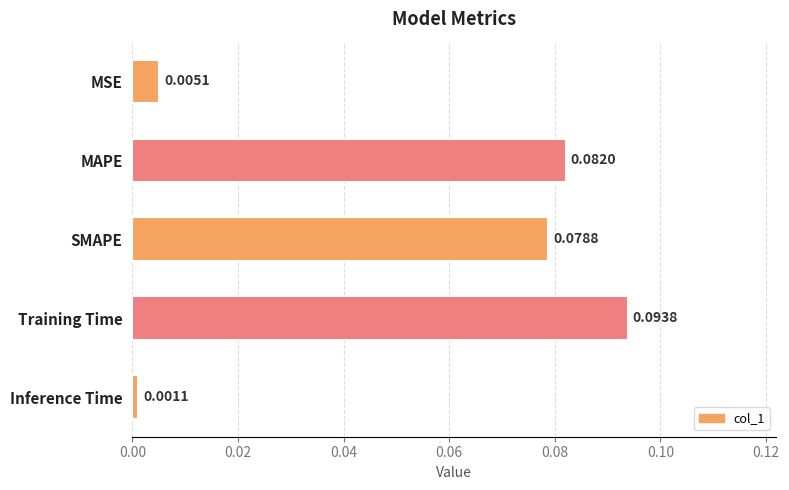

Rank the categories by value from lowest to highest.

Inference Time, MSE, SMAPE, MAPE, Training Time